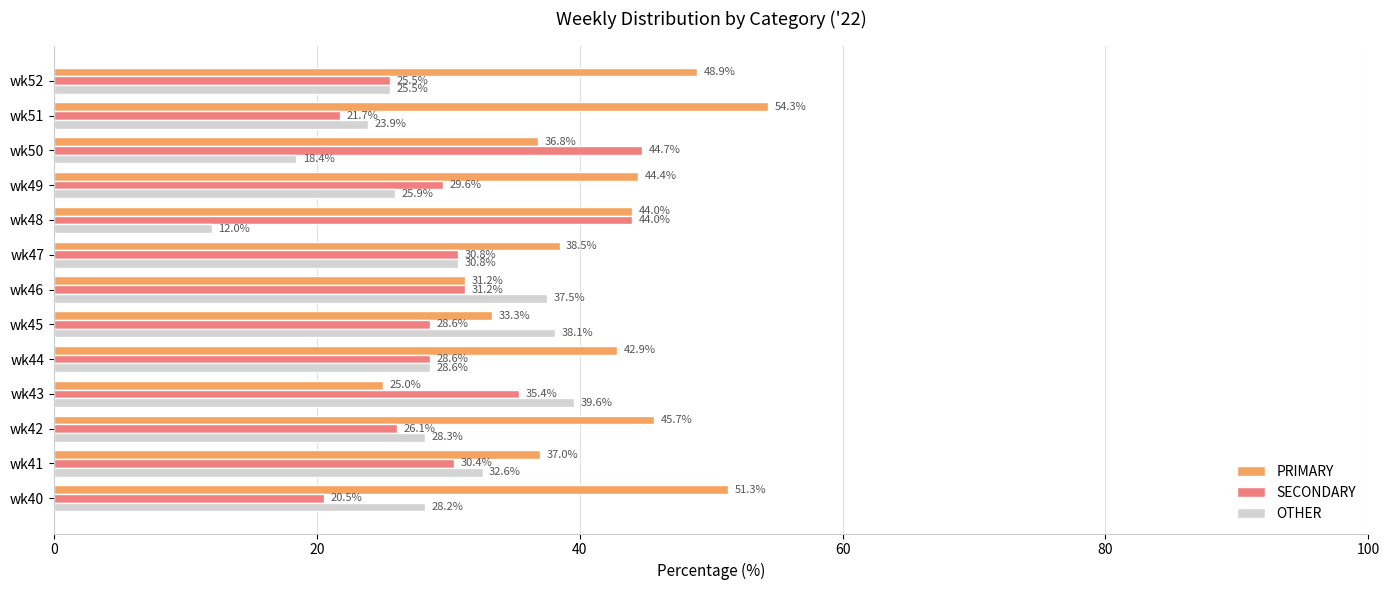

Between wk42 and wk47, which series saw the biggest shift?

PRIMARY